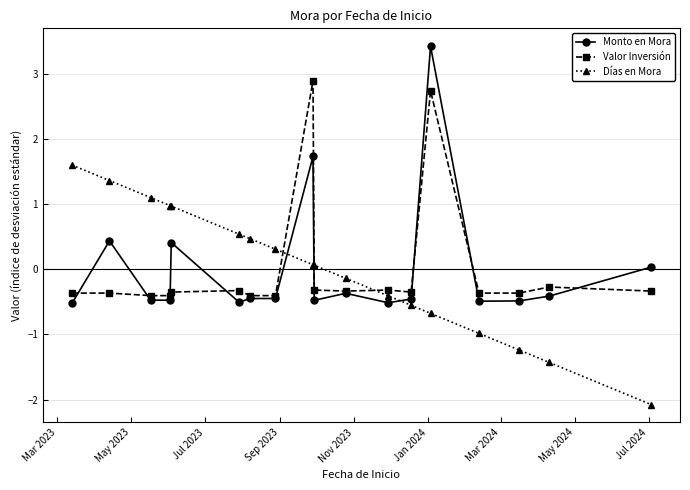

Which series ends up on top after the final intersection of Días en Mora and Valor Inversión?

Valor Inversión